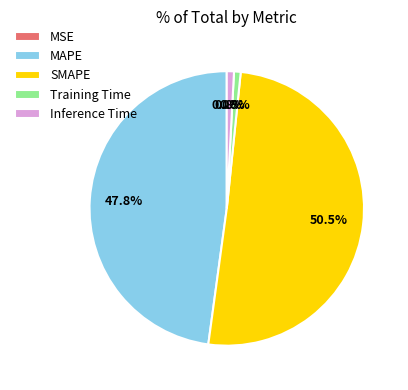

Which category has the biggest portion of the pie?

SMAPE